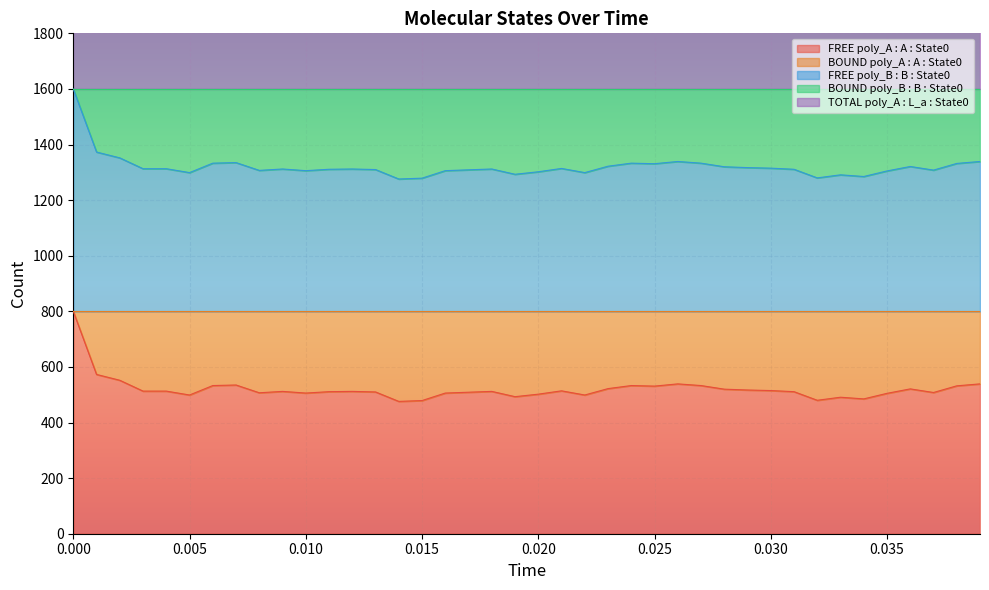

Which series has the largest range (max minus min)?

FREE poly_A : A : State0